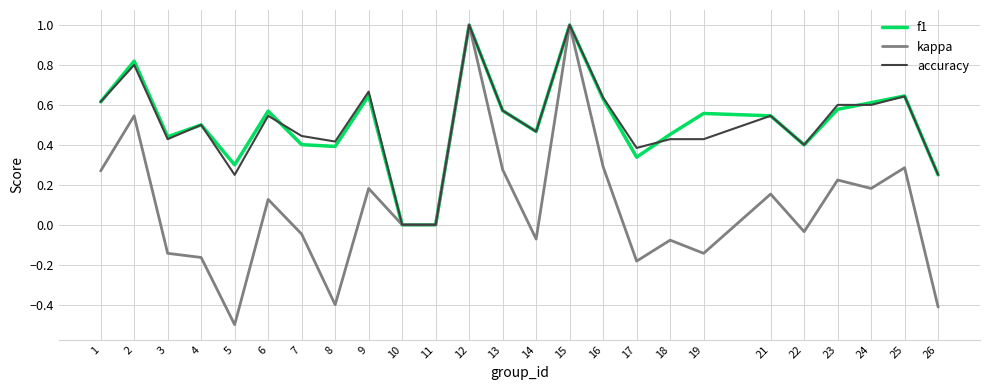

How many lines are shown in the chart?

3